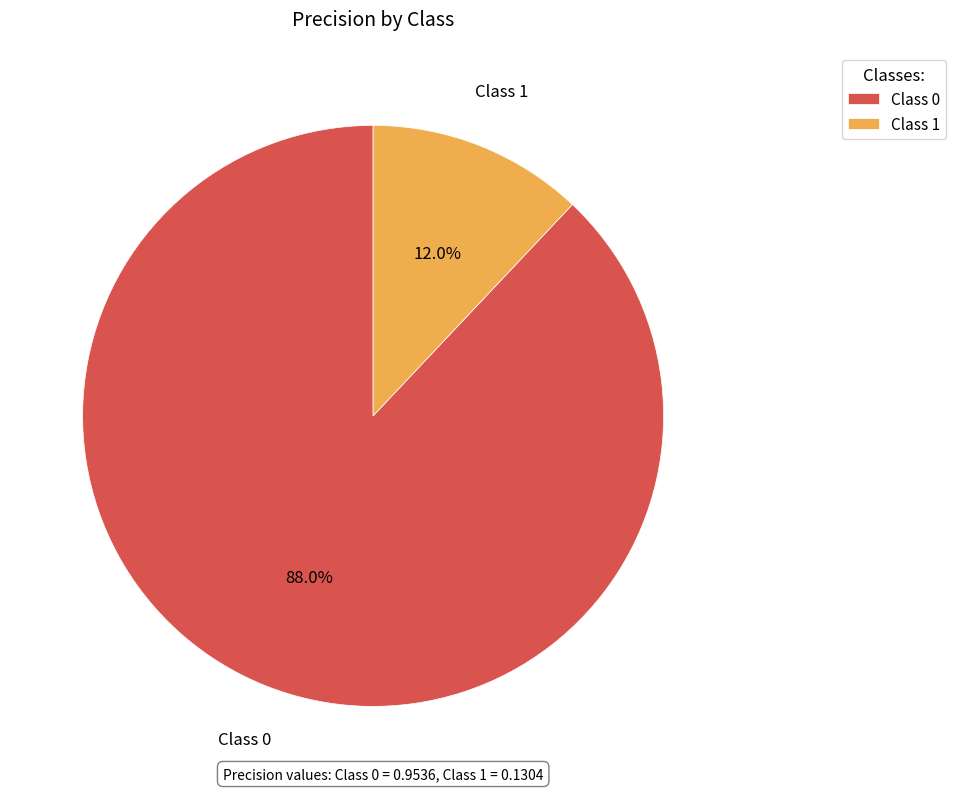

Does any single category account for the majority?

Yes